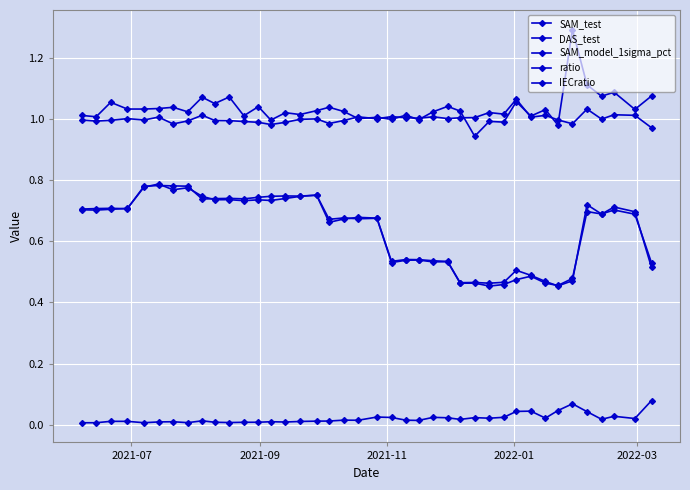

How many lines are shown in the chart?

5